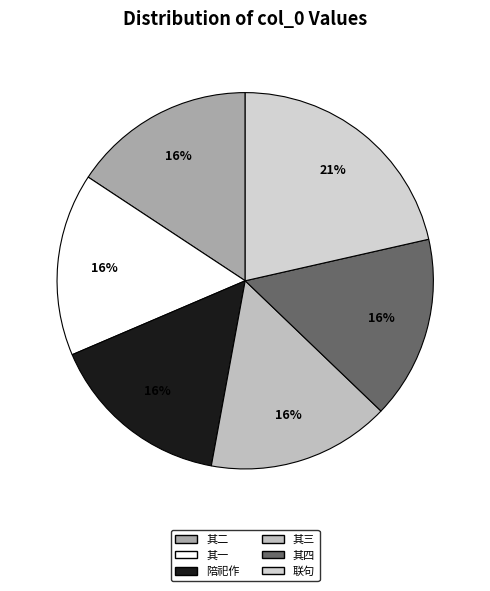

Does any single category account for the majority?

No